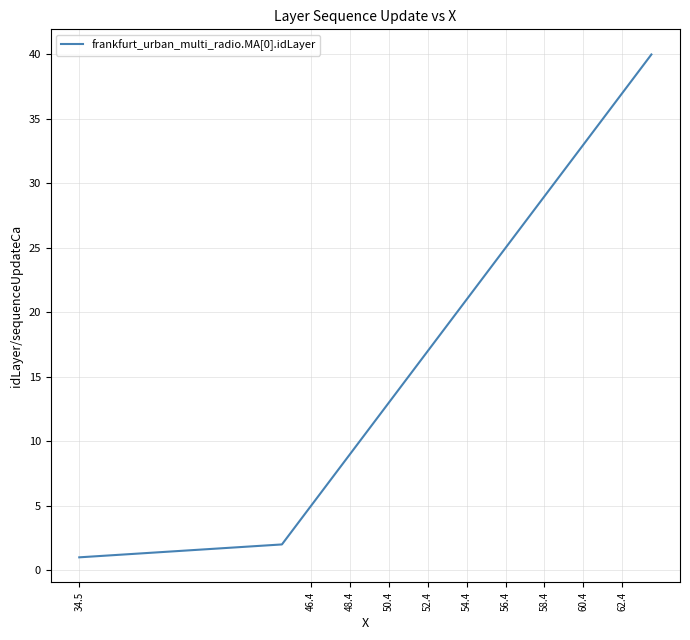

What is the difference between the maximum and minimum values?

39